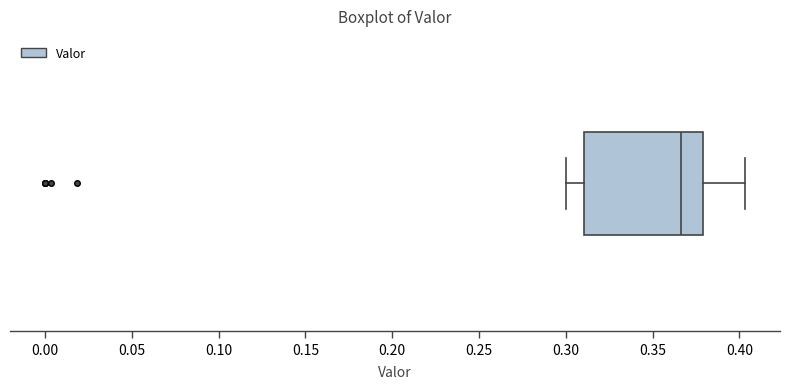

Read this box plot against the x-axis: the position of the median line, the range covered by the box, and the ends of both whiskers. The values are not printed on the chart, so give them approximately, as read against the axis.

median 0.365, box 0.310 to 0.380, whiskers 0.300 to 0.405